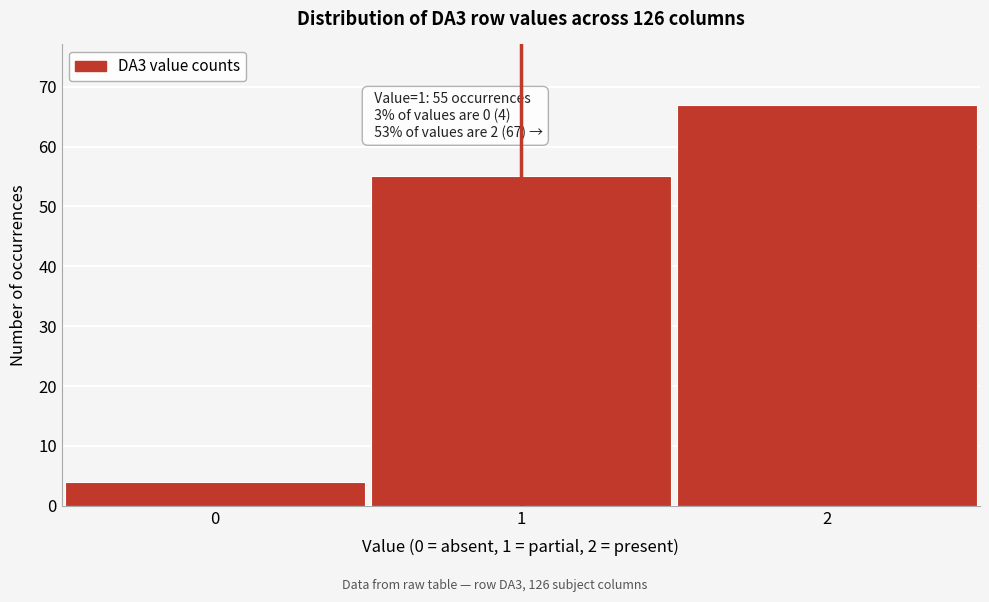

Reading left to right, what are all the values shown in this chart?

0=4	1=55	2=67